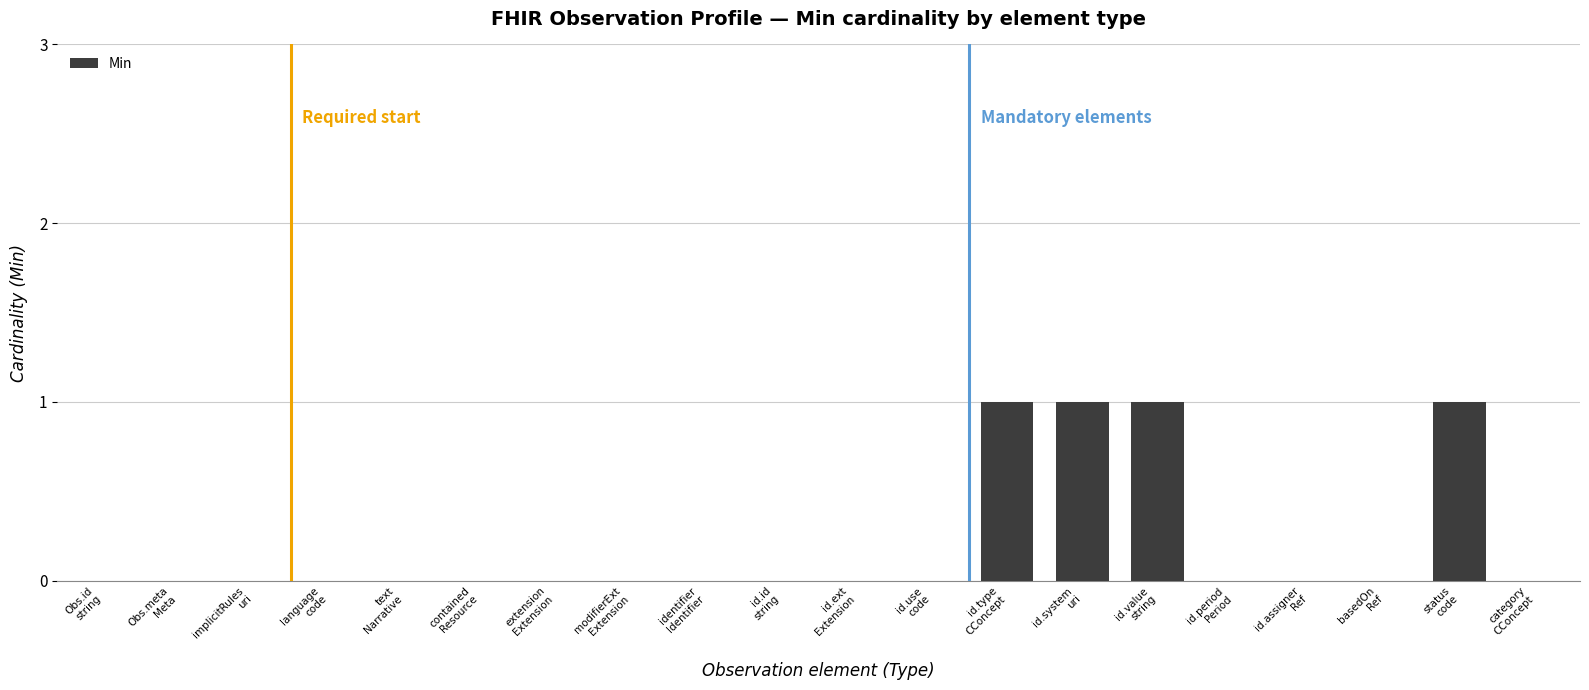

Which has a higher value, text
Narrative or id.value
string?

id.value
string